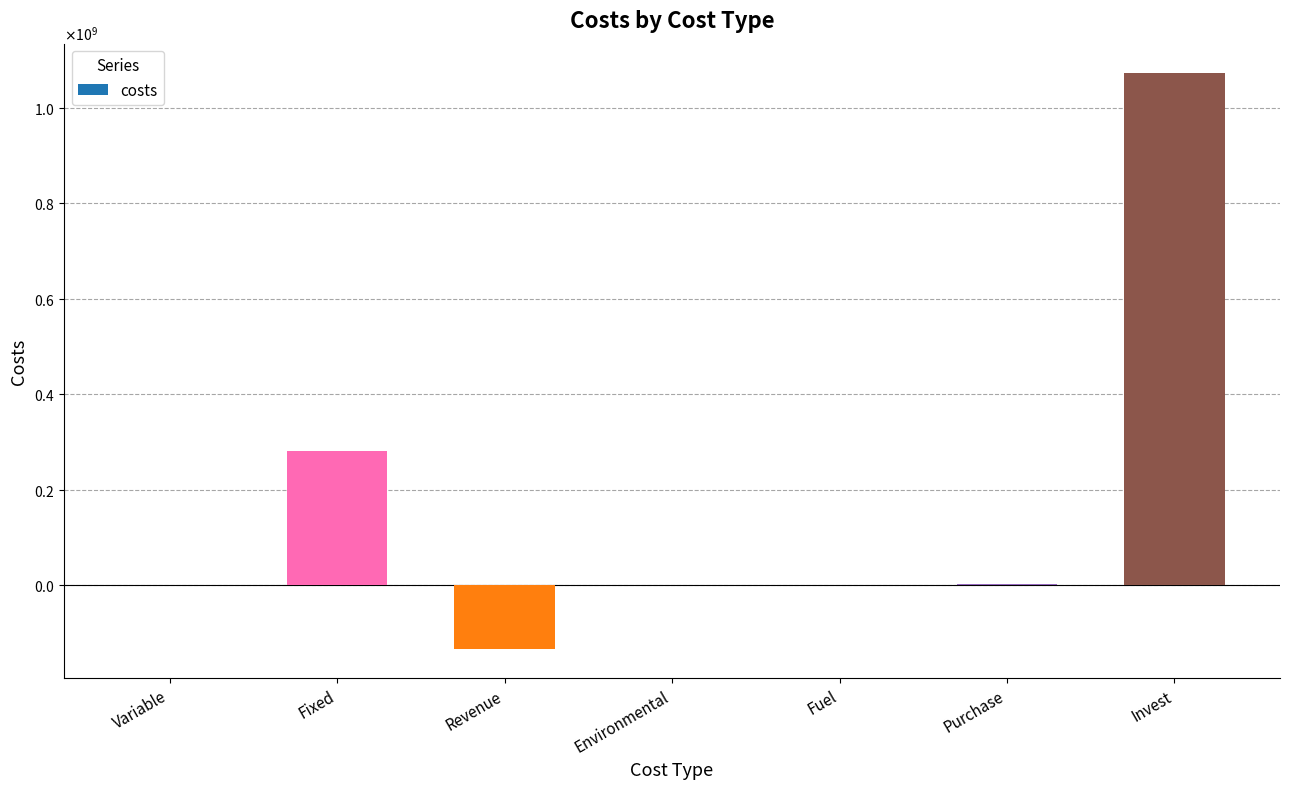

What is the value of the 3rd bar from the left?

-134406962.7